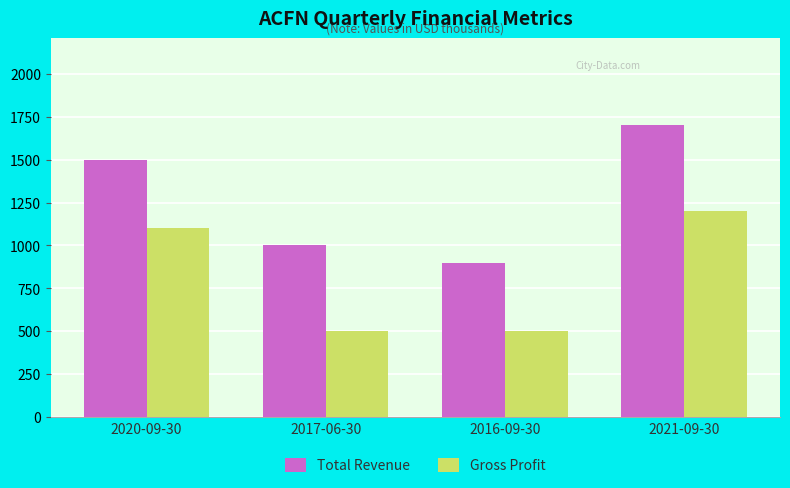

At how many categories does at least one series exceed 615?

4